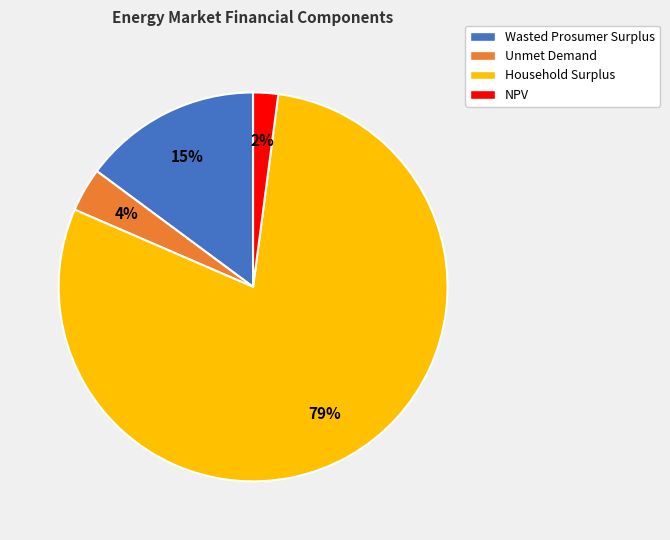

How many slices are in this pie chart?

4